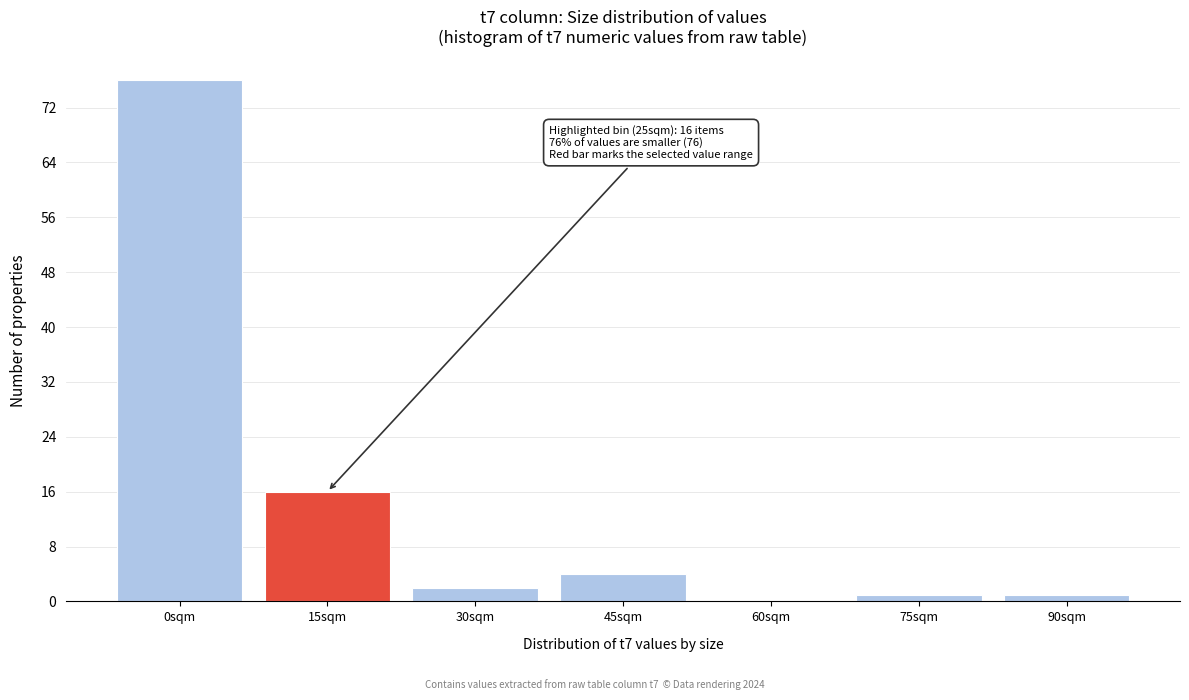

Reading left to right, what are all the values shown in this chart?

0sqm=76	15sqm=16	30sqm=2	45sqm=4	60sqm=0	75sqm=1	90sqm=1